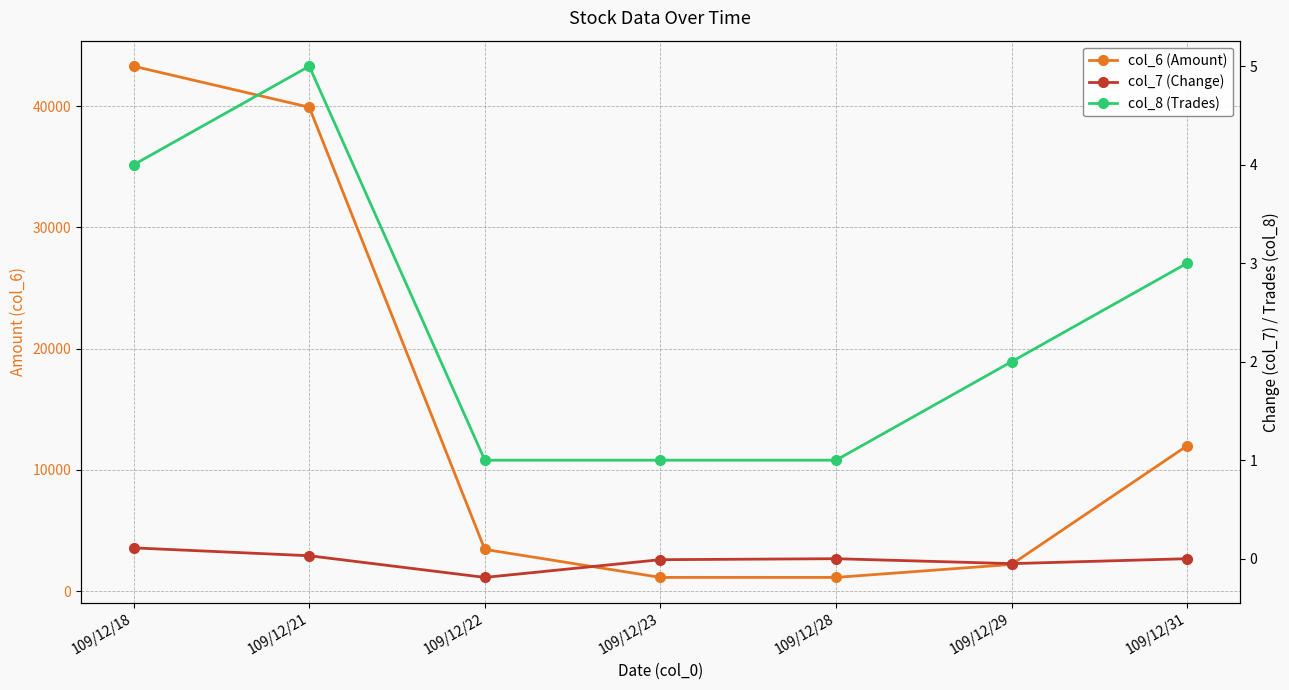

True or false: col_6 (Amount) and col_7 (Change) intersect in this chart.

False